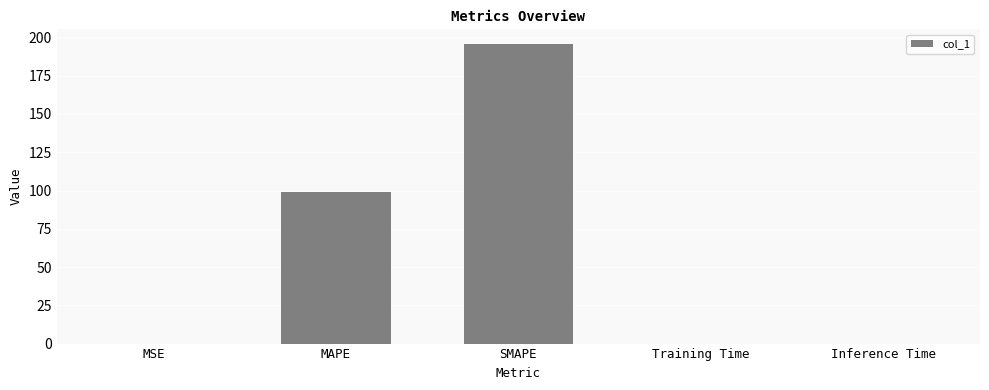

Approximately how many times larger is the value at MAPE compared to SMAPE?

0.5